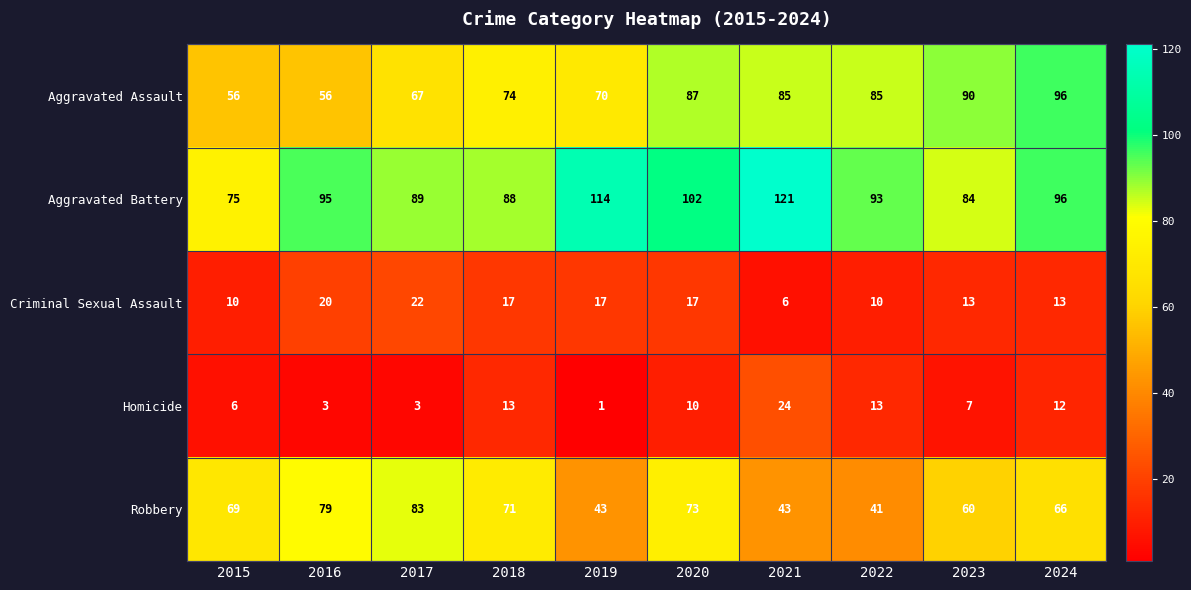

How many distinct data groups are displayed?

5